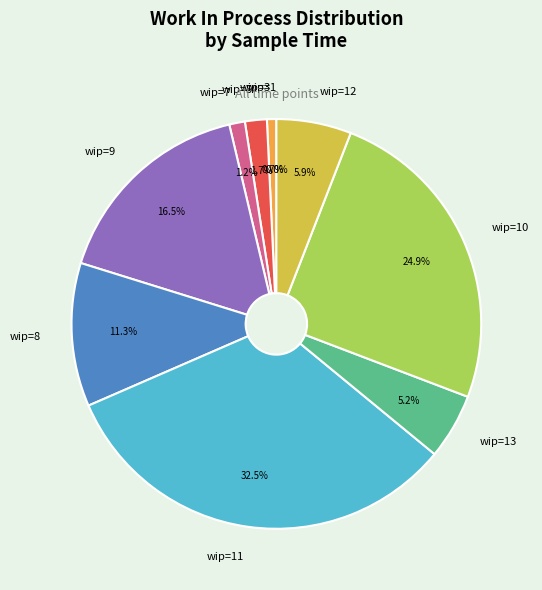

How many slices are in this pie chart?

10